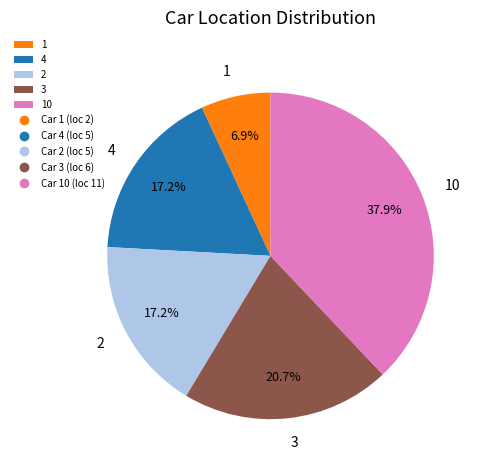

Which category has the smallest portion of the pie?

1